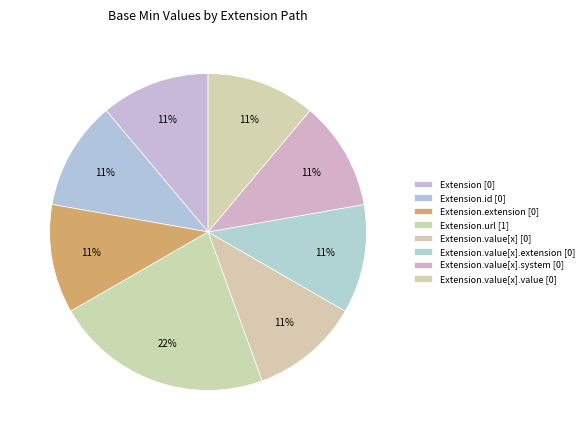

How many segments does this pie chart have?

8